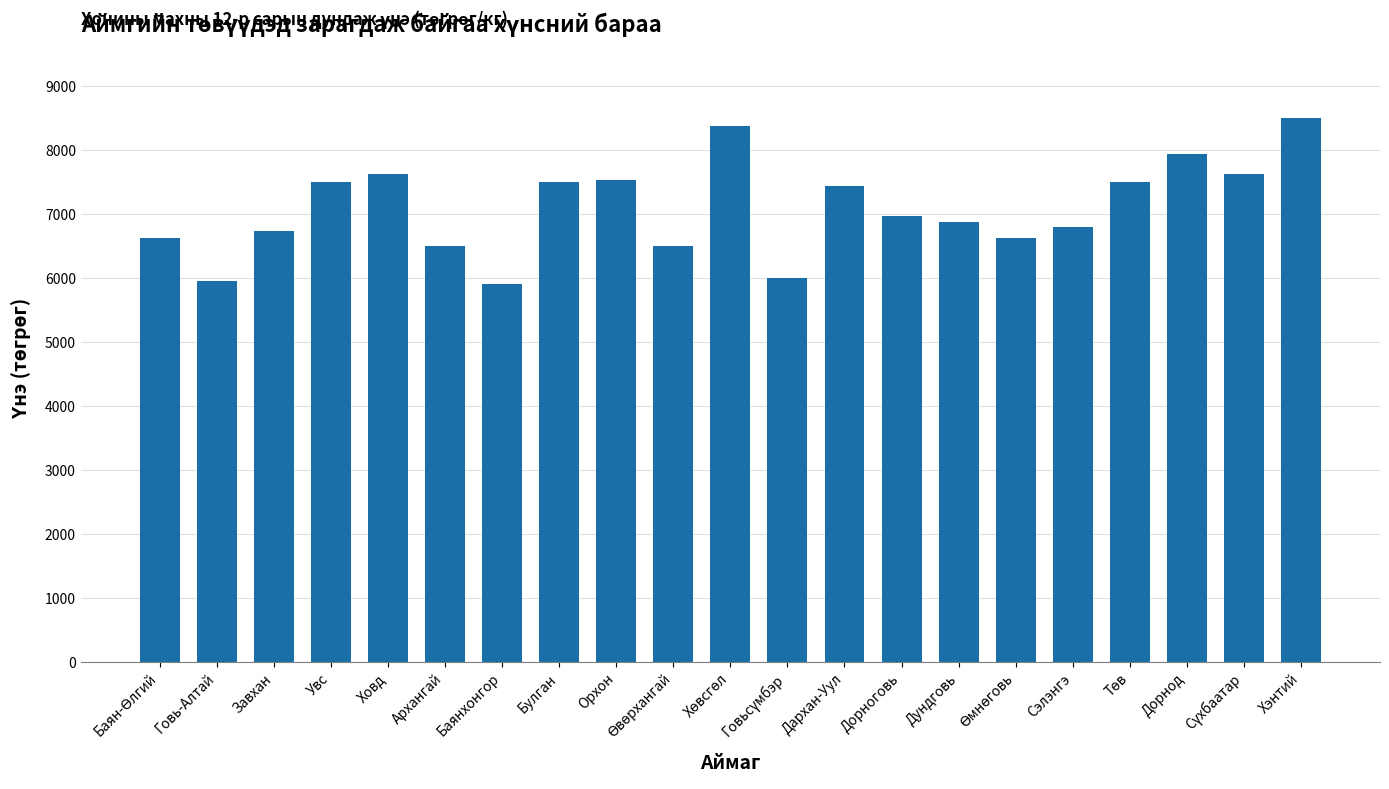

True or false: the data shows 10418.4 at Говь-Алтай.

False